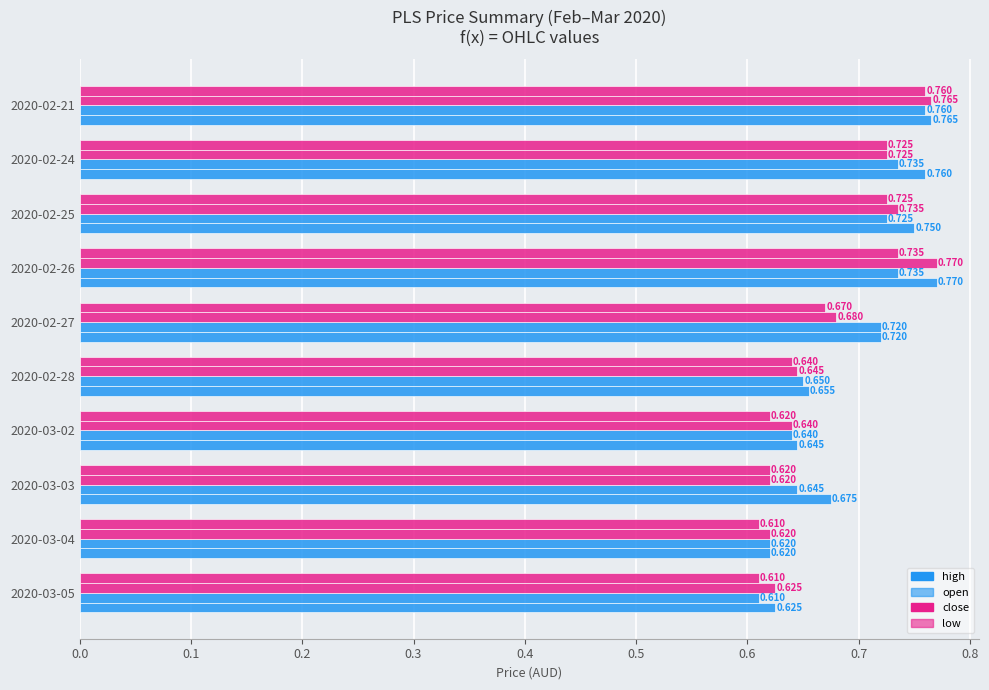

Count the close values in the range 0 to 1.

10